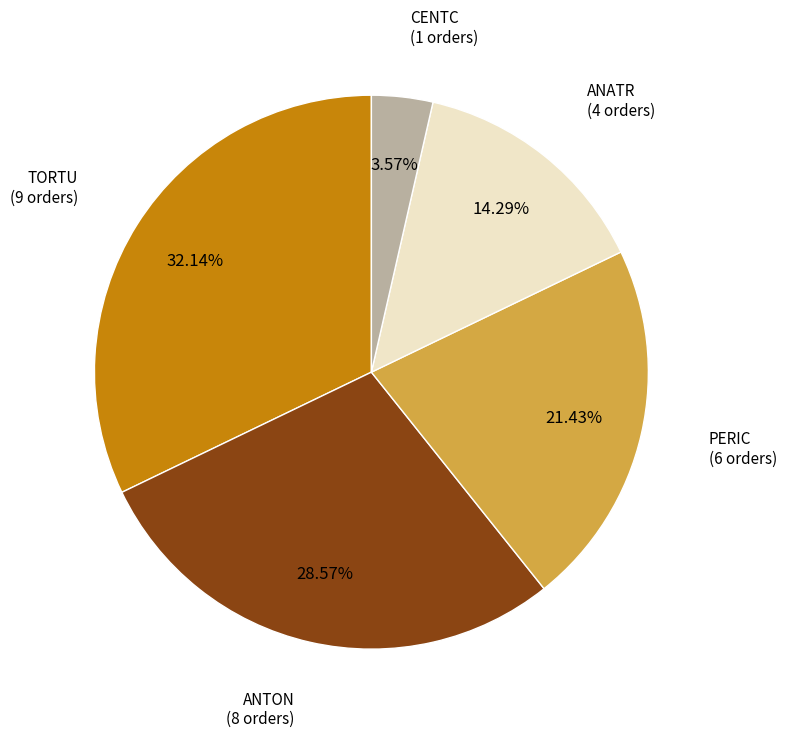

The CENTC slice represents 4% of the pie. True or false?

True